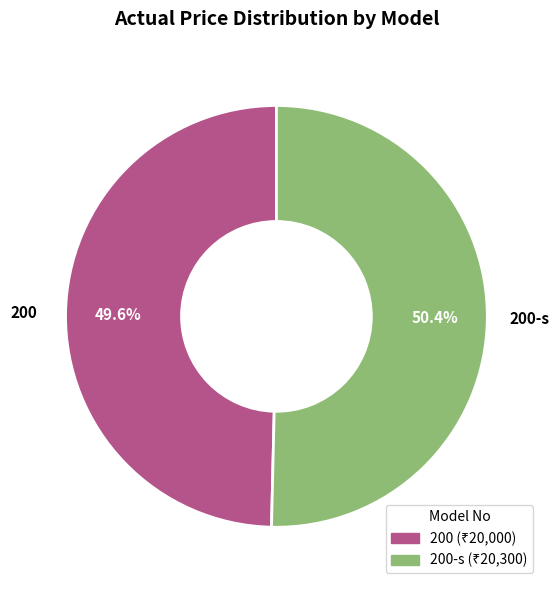

Does any single category account for the majority?

Yes